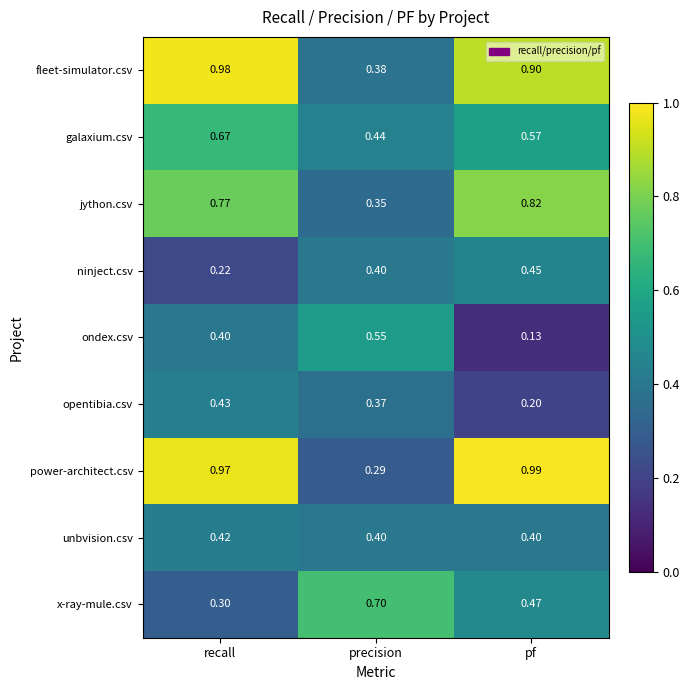

At which category is the sum across all series the highest?

recall